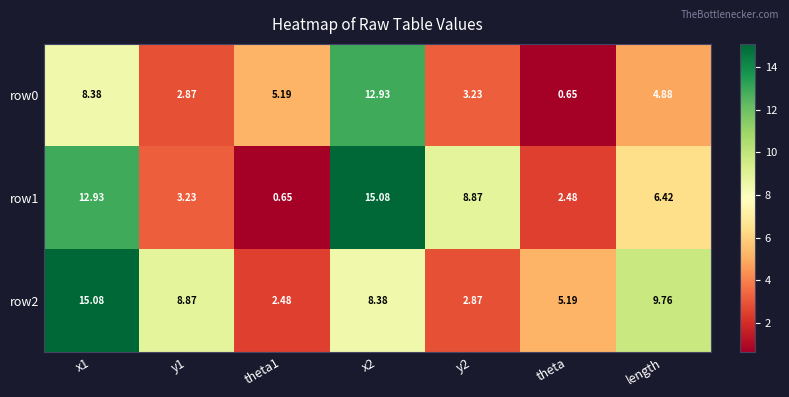

What is the difference between the highest and lowest values at length?

4.9